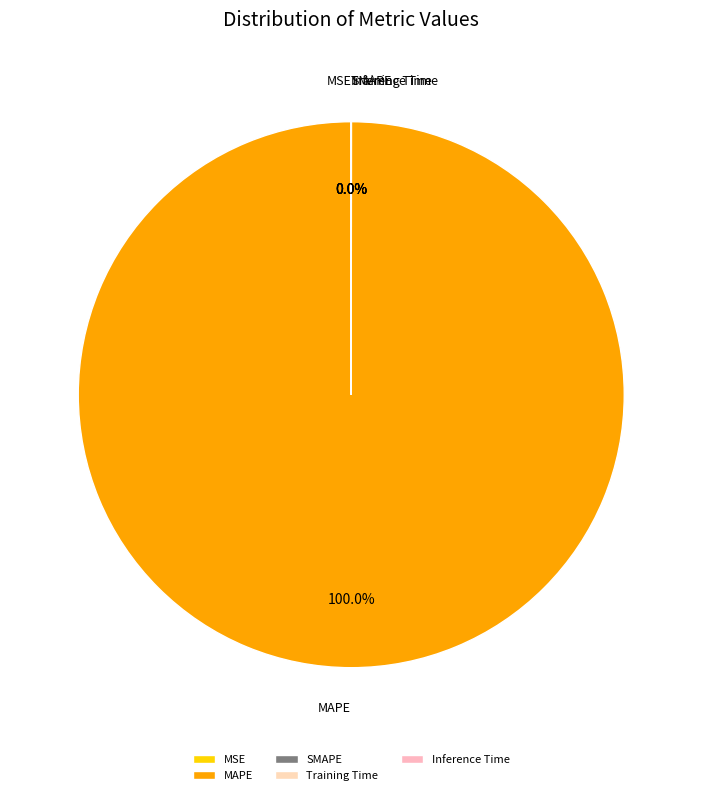

Is MAPE the majority of the pie?

Yes